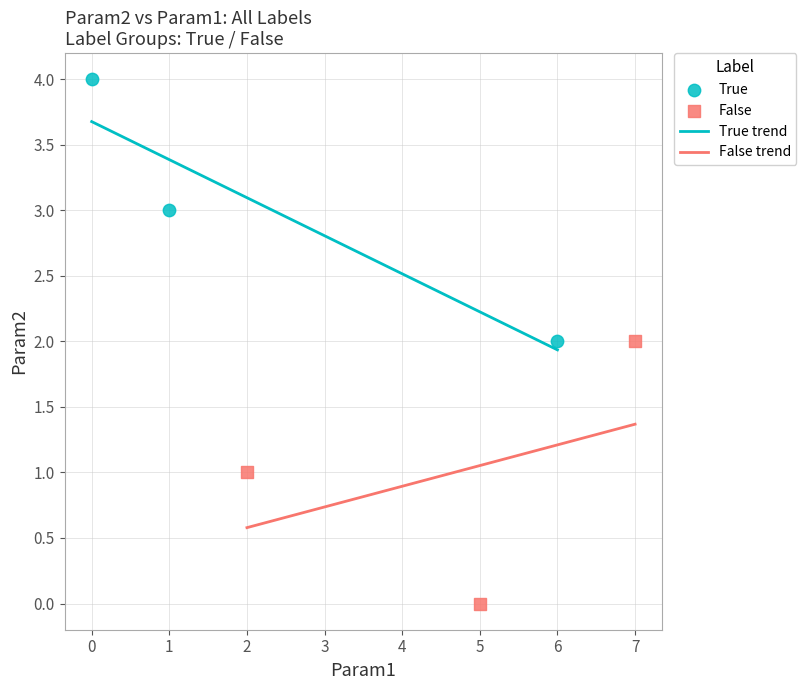

At how many categories does at least one series exceed 0?

3